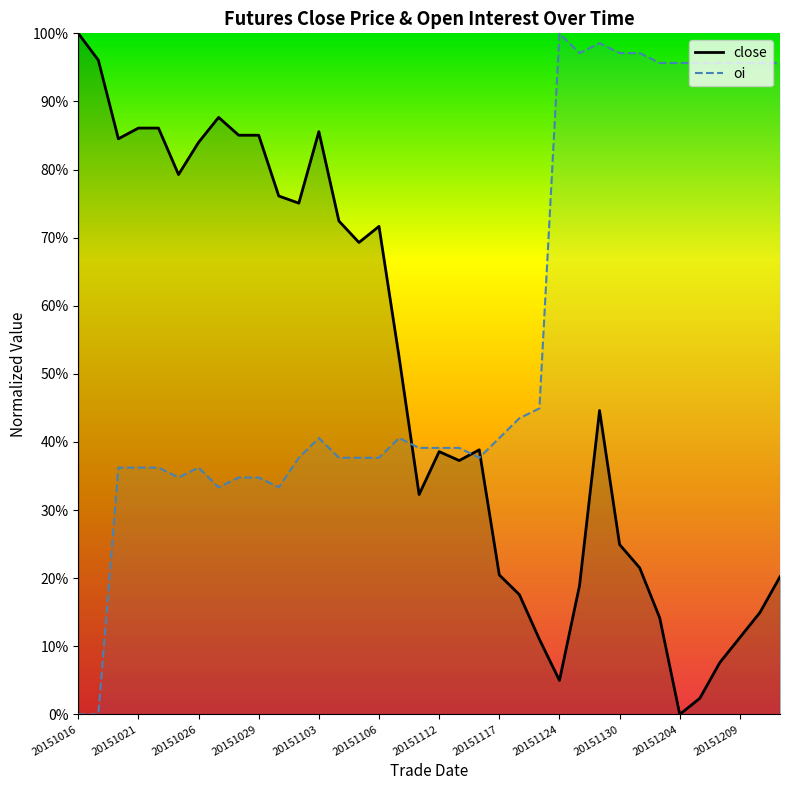

How many distinct data groups are displayed?

2